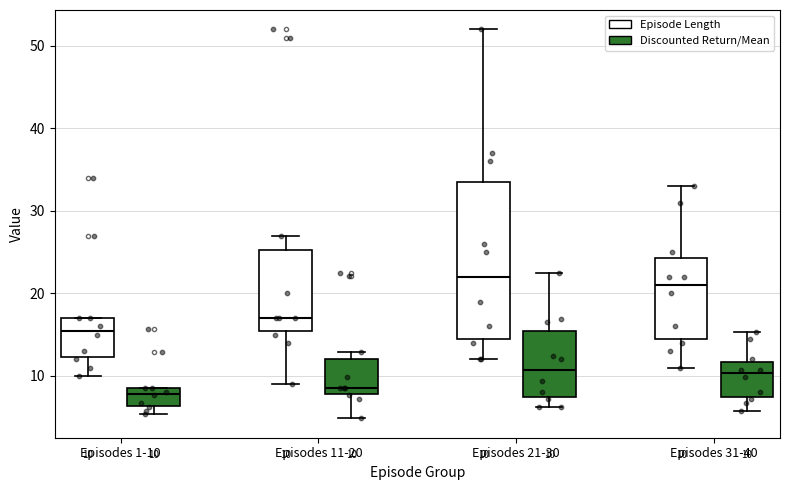

Comparing the boxes themselves (not the whiskers), which one is the tallest?

Episodes 21-30 (Episode Length)